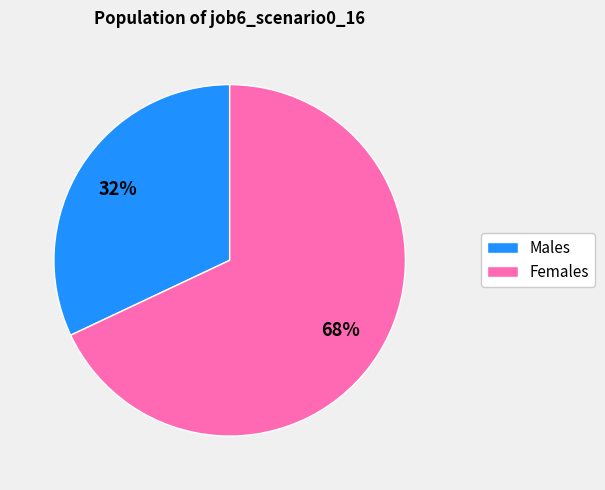

Which slice represents more than half of the pie?

Females